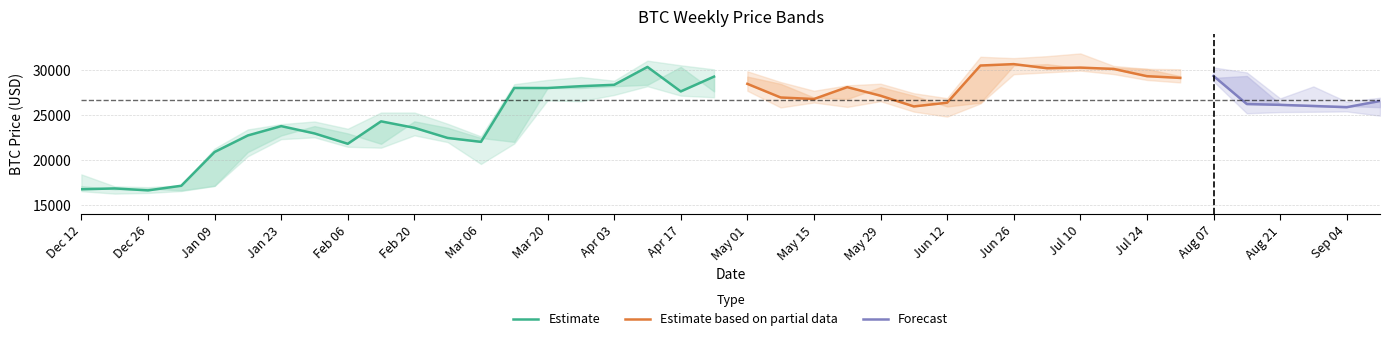

Reading right to left, transcribe all the data shown in this chart.

close: 26527.5	25841.6	25971.2	26101.8	26190.0	29303.8	29088.4	29281.1	30083.8	30232.0	30160.7	30617.0	30462.7	26340.0	25925.5	27115.2	28065.0	26747.8	26917.6	28430.1	29233.2	27590.6	30304.7	28323.8	28171.9	27968.0	27972.9	21997.1	22430.2	23554.8	24271.8	21783.5	22932.9	23742.3	22707.9	20871.5	17127.8	16616.8	16832.1	16738.2
open: 25841.6	25971.2	26101.8	26190.0	29303.8	29088.4	29281.1	30083.8	30232.0	30160.7	30617.0	30462.7	26340.0	25925.5	27115.2	28065.0	26747.8	26917.6	28430.1	29233.2	27590.6	30304.7	28323.8	28171.9	27968.0	27972.9	21998.0	22430.2	23554.8	24272.5	21782.4	22932.9	23743.4	22706.0	20873.0	17127.8	16617.2	16832.1	16739.0	17085.0
high: 26888.0	26445.5	28142.8	26819.3	29695.3	30244.0	30047.5	30099.6	30417.5	31804.2	31500.0	31282.0	31431.9	26840.0	27391.8	28447.1	28261.3	27663.6	28631.0	29820.0	30036.0	30485.0	31000.0	28775.0	29184.7	28868.0	28390.1	22602.2	24000.0	25250.0	25250.0	23452.0	24255.0	23960.5	23371.8	21258.0	17177.0	16972.8	17061.3	18388.0
low: 24901.0	25372.5	25333.8	25300.0	25166.0	28701.0	28585.7	28861.9	29512.0	29900.0	29701.0	29500.0	26256.6	24800.0	25351.0	26505.0	25871.9	26361.2	25811.5	27667.0	26942.8	27125.0	28170.0	27200.2	26508.1	26601.8	21813.9	19549.1	21971.1	22722.0	21351.1	21451.0	22500.0	22300.0	20407.2	17104.7	16548.7	16333.0	16256.3	16527.3